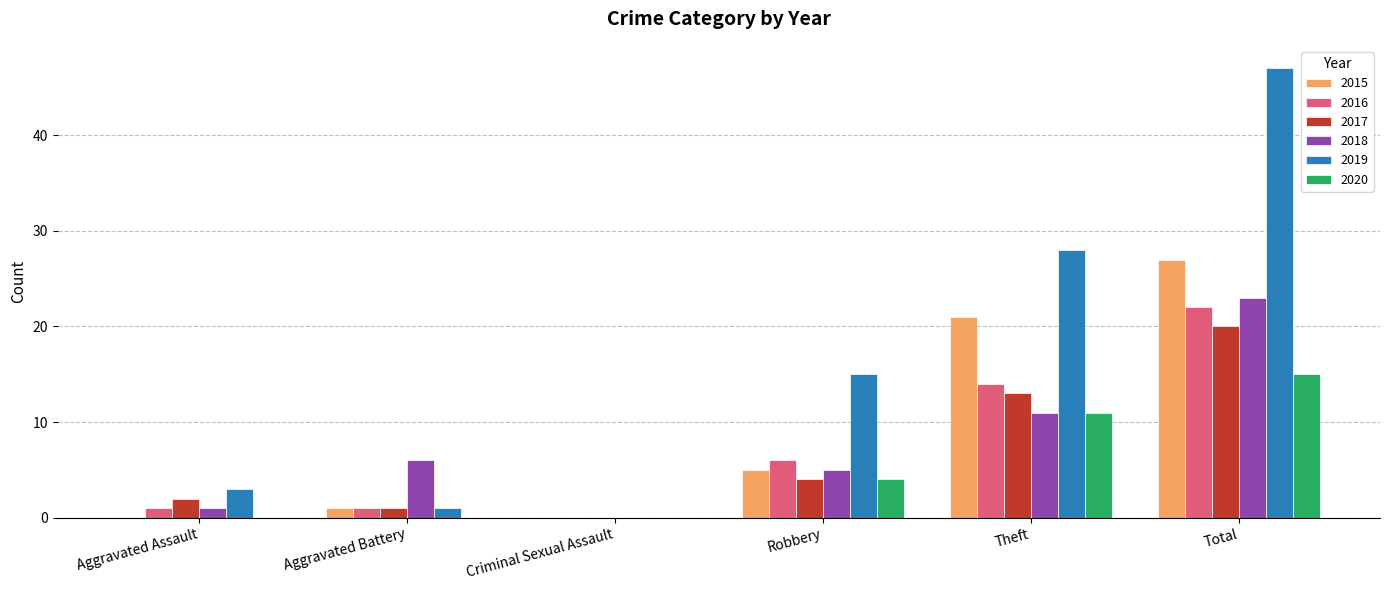

Reading left to right, transcribe all the data shown in this chart.

2015: Aggravated Assault=0	Aggravated Battery=1	Criminal Sexual Assault=0	Robbery=5	Theft=21	Total=27
2016: Aggravated Assault=1	Aggravated Battery=1	Criminal Sexual Assault=0	Robbery=6	Theft=14	Total=22
2017: Aggravated Assault=2	Aggravated Battery=1	Criminal Sexual Assault=0	Robbery=4	Theft=13	Total=20
2018: Aggravated Assault=1	Aggravated Battery=6	Criminal Sexual Assault=0	Robbery=5	Theft=11	Total=23
2019: Aggravated Assault=3	Aggravated Battery=1	Criminal Sexual Assault=0	Robbery=15	Theft=28	Total=47
2020: Aggravated Assault=0	Aggravated Battery=0	Criminal Sexual Assault=0	Robbery=4	Theft=11	Total=15